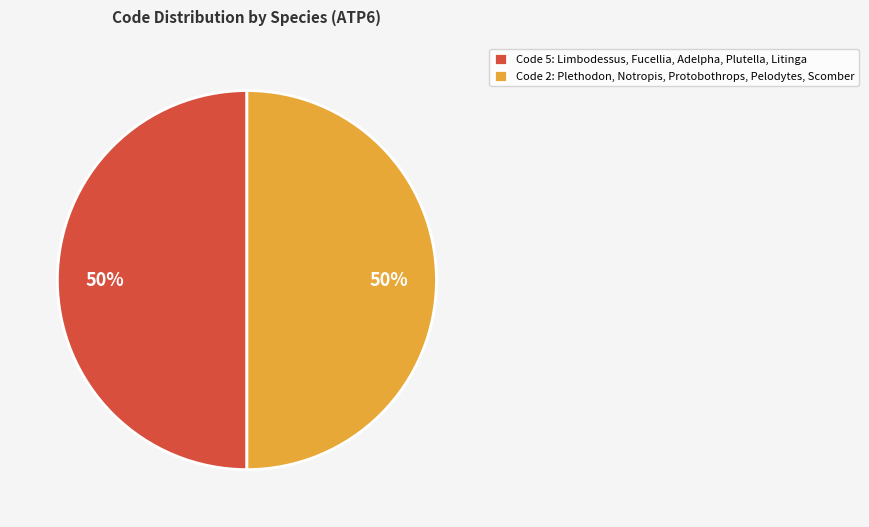

True or false: Code 5: Limbodessus, Fucellia, Adelpha, Plutella, Litinga accounts for 50% of the total.

True